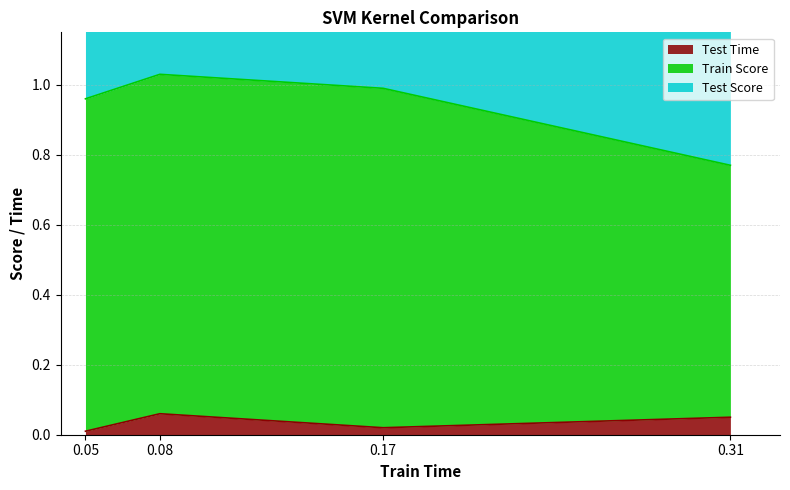

List the labels in order of Test Time value, smallest first.

0.05, 0.17, 0.31, 0.08